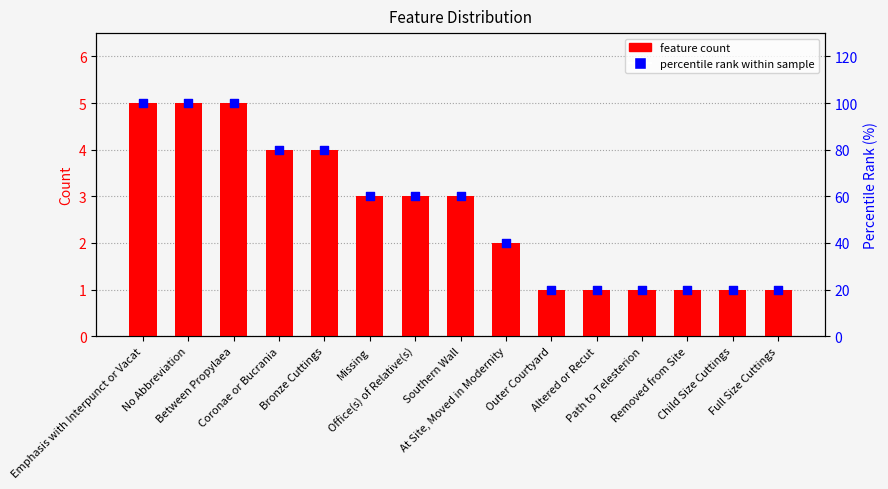

What are all the series names shown in the legend?

feature count, percentile rank within sample